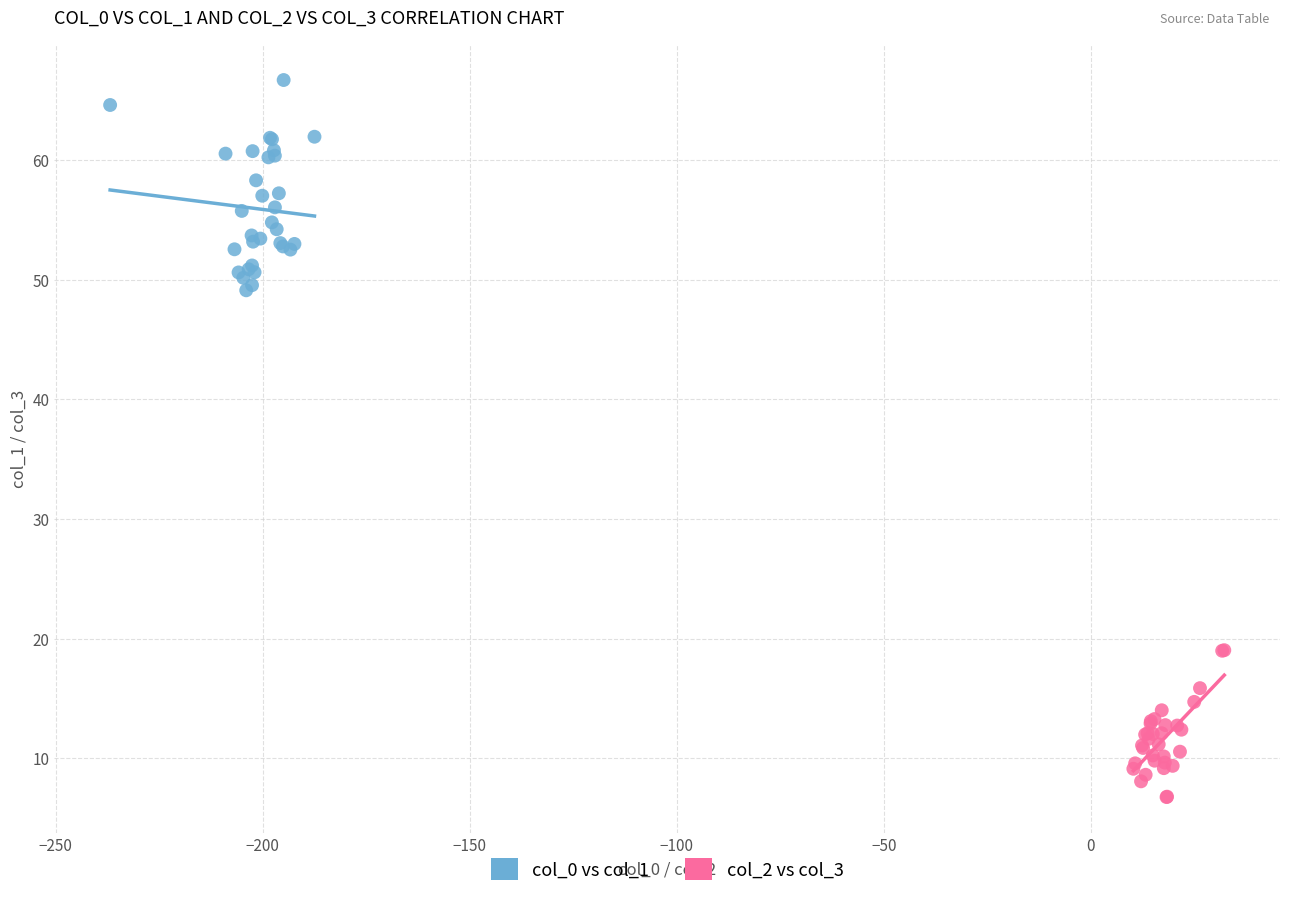

Which series contains the highest Y value?

col_0 vs col_1